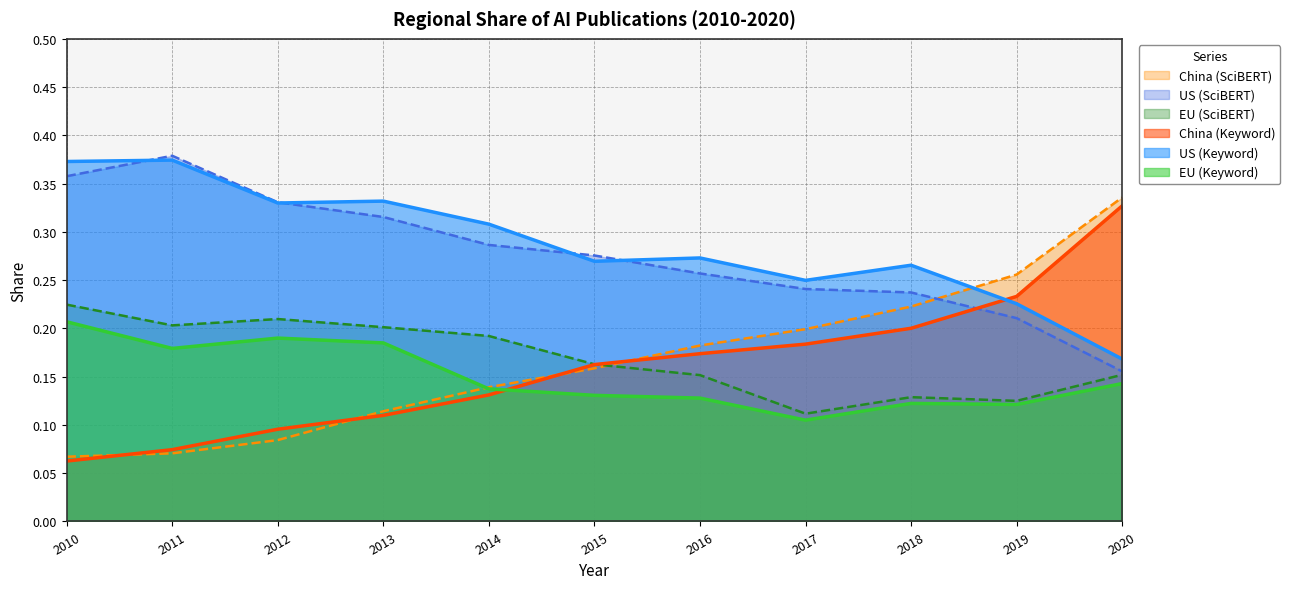

List the series in order of their peak value, highest first.

US (SciBERT), US (Keyword), China (SciBERT), China (Keyword), EU (SciBERT), EU (Keyword)